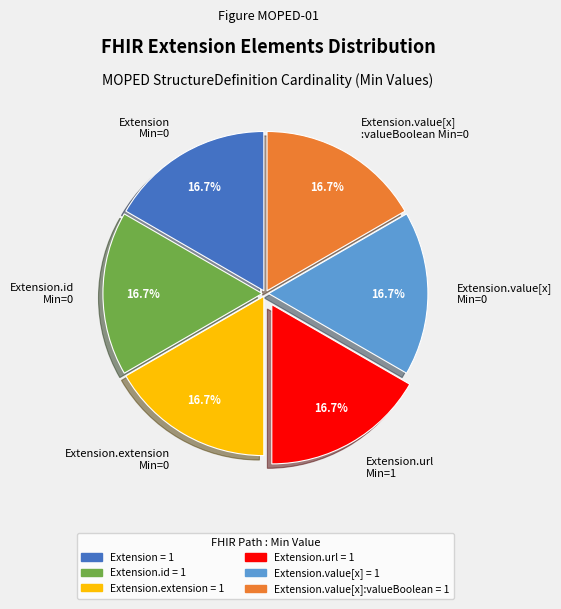

Is there a majority slice in this chart?

No